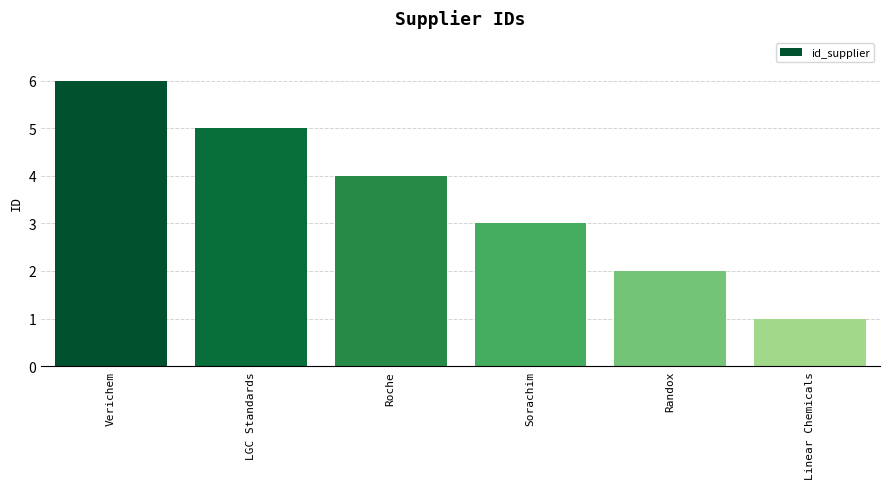

What position from the right is LGC Standards?

5